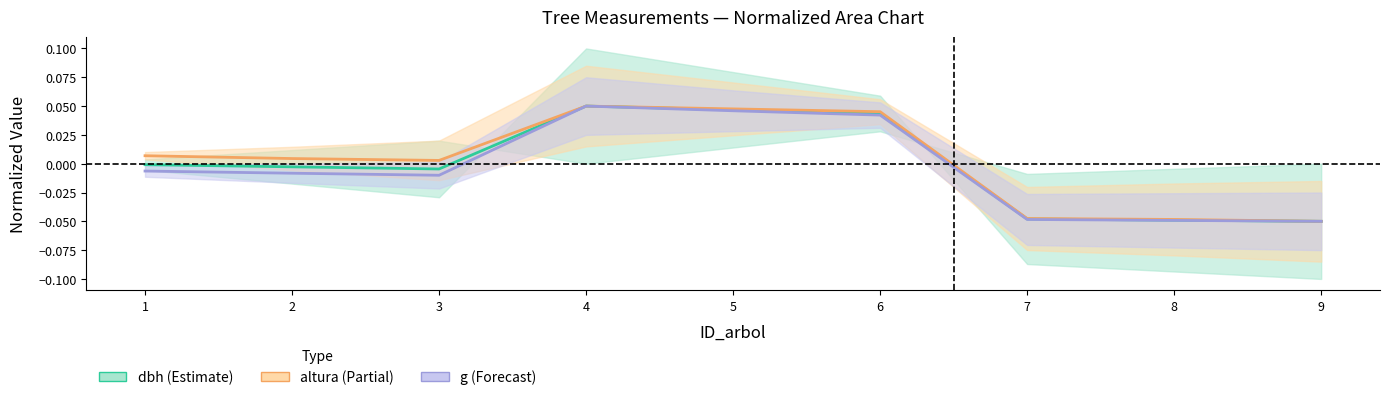

Reading left to right, extract all data points from this chart.

dbh center: 1=-0.0	2=-0.0	3=-0.0	4=0.1	5=0.0	6=0.0	7=-0.0	8=-0.0	9=-0.1
altura center: 1=0.0	2=0.0	3=0.0	4=0.1	5=0.0	6=0.0	7=-0.0	8=-0.0	9=-0.1
g center: 1=-0.0	2=-0.0	3=-0.0	4=0.1	5=0.0	6=0.0	7=-0.0	8=-0.0	9=-0.1